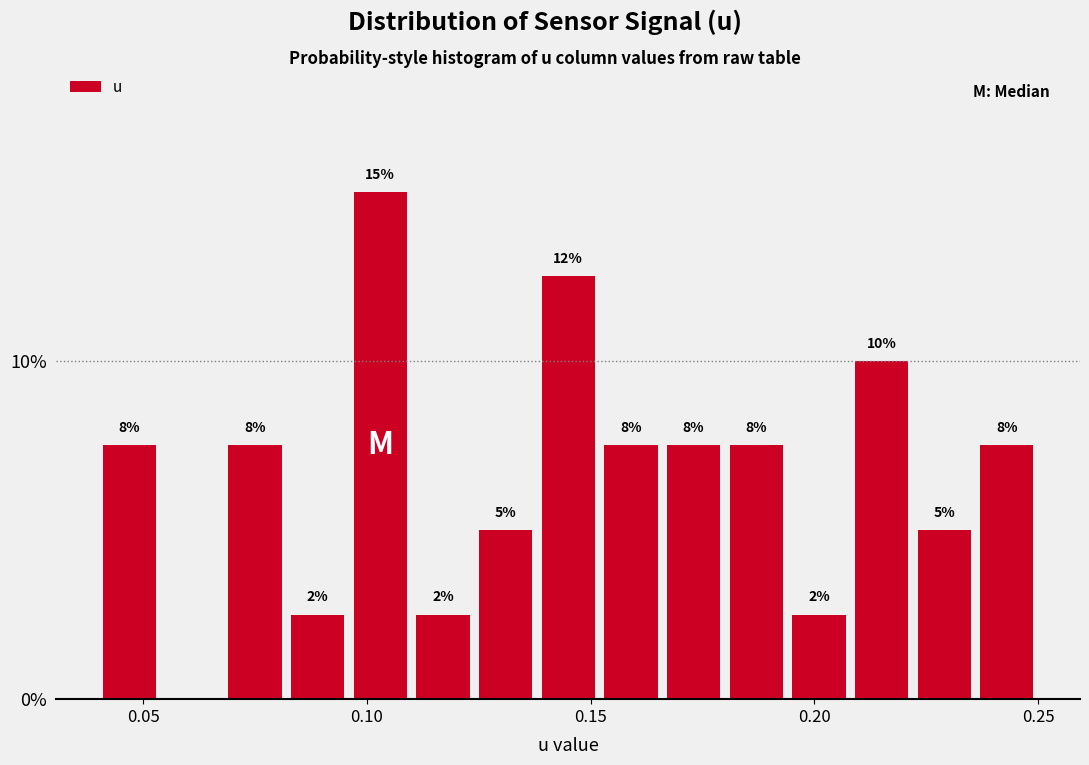

Read against the x-axis, roughly where is the centre of the tallest bar?

0.105